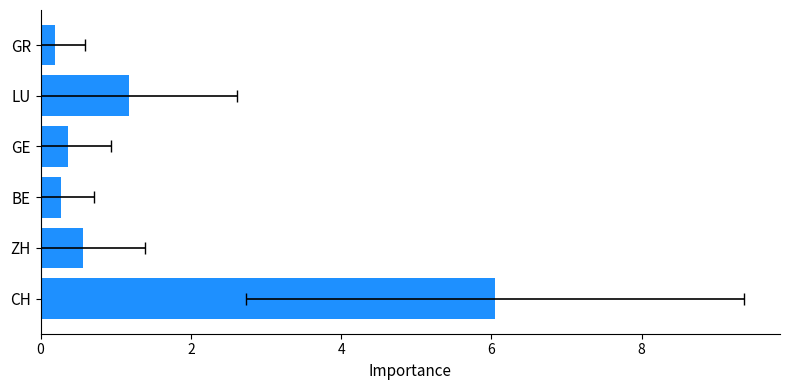

Reading right to left, what are all the values shown in this chart?

0.2	1.2	0.4	0.3	0.6	6.0